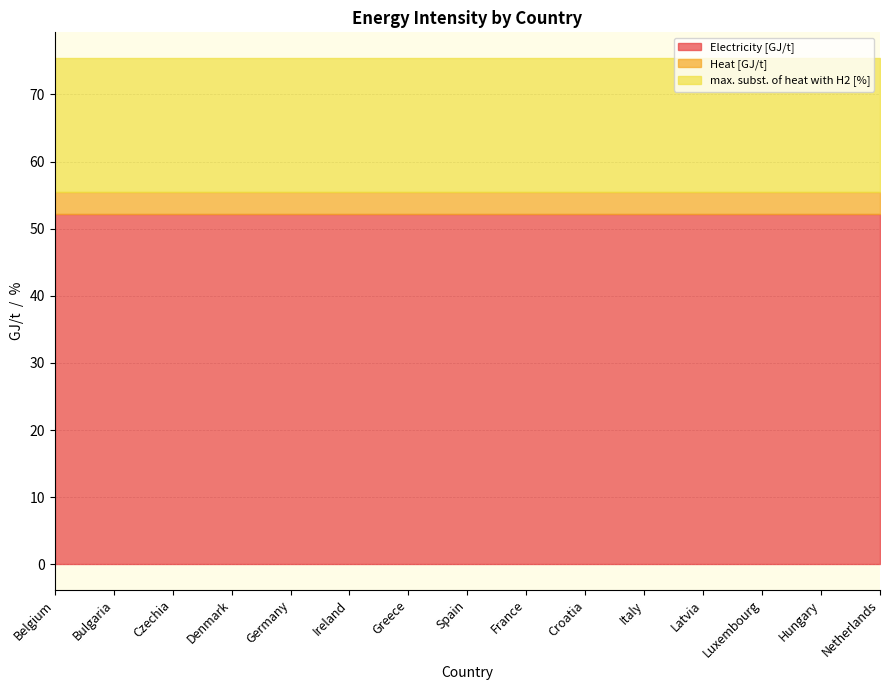

What is the value of the Heat [GJ/t] point at the 14th from the left?

3.3